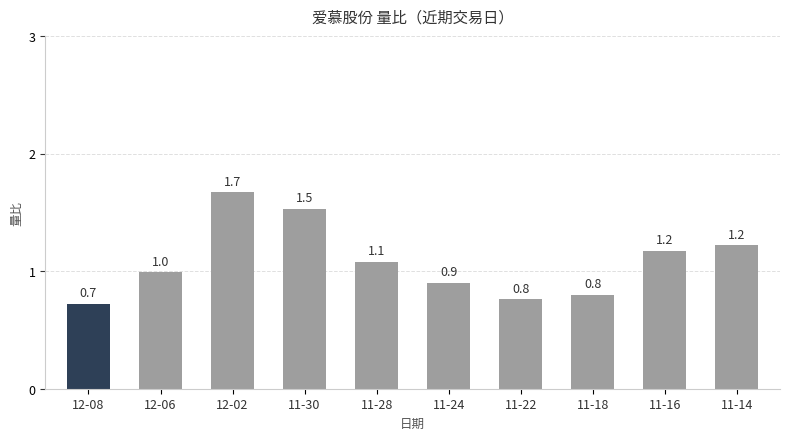

Reading right to left, list all the values displayed in this chart.

1.2	1.2	0.8	0.8	0.9	1.1	1.5	1.7	1.0	0.7